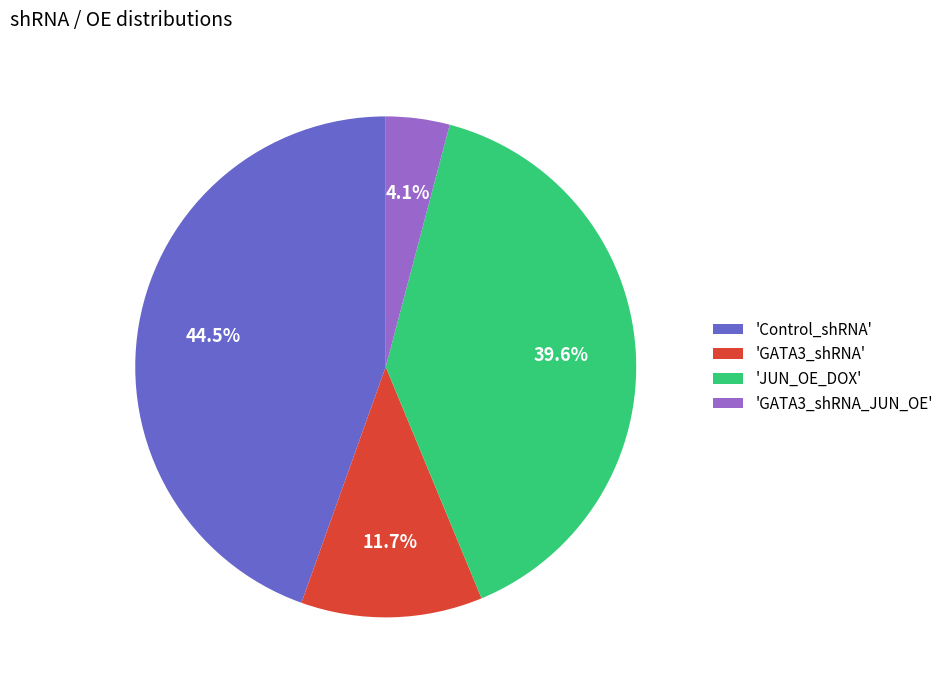

Does 'JUN_OE_DOX' represent more than half of the total?

No